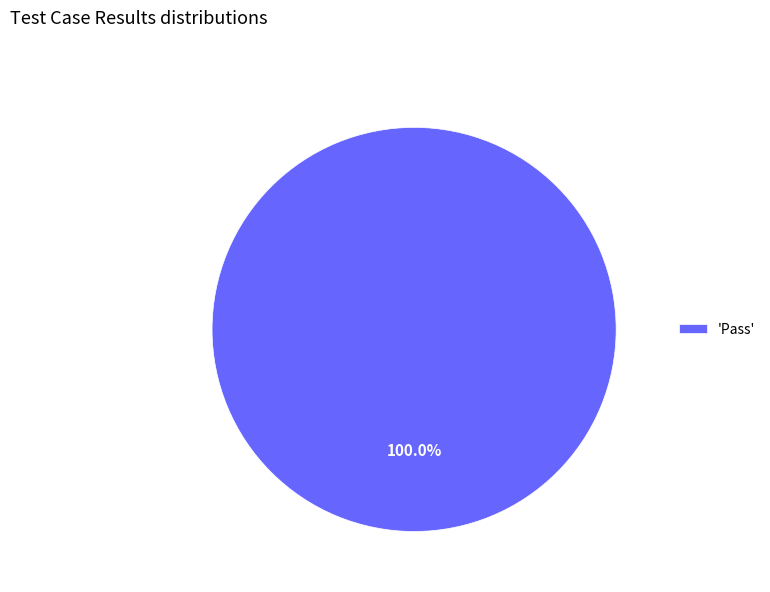

Which category accounts for the majority?

'Pass'